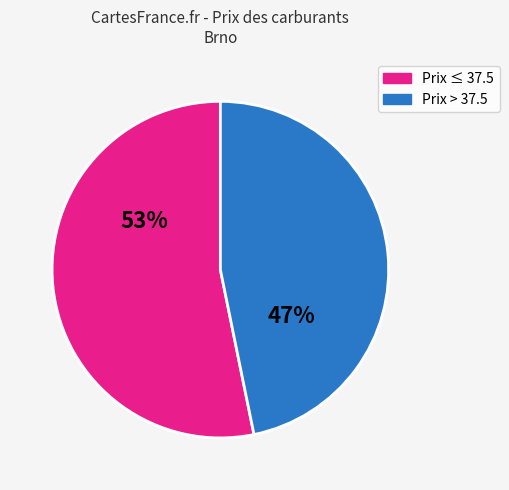

To the nearest percent, what is the average slice percentage?

50%